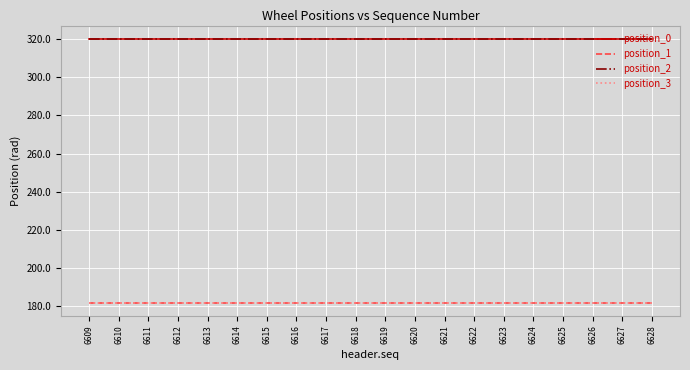

Does the chart have visible grid lines?

Yes